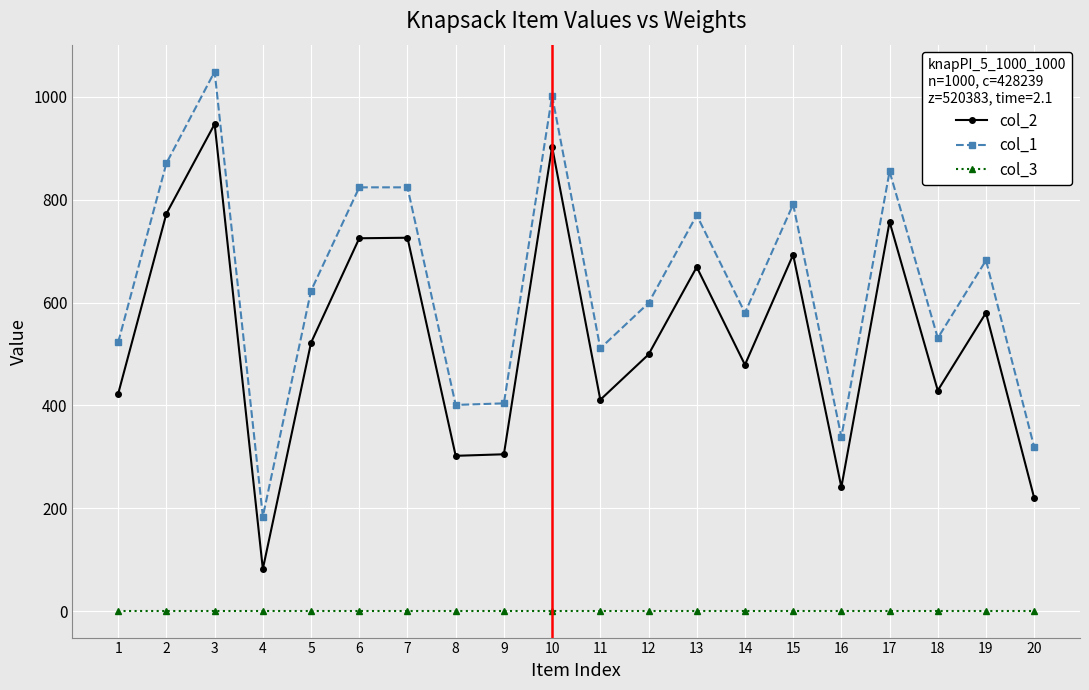

True or false: col_1 and col_3 cross at least once.

False